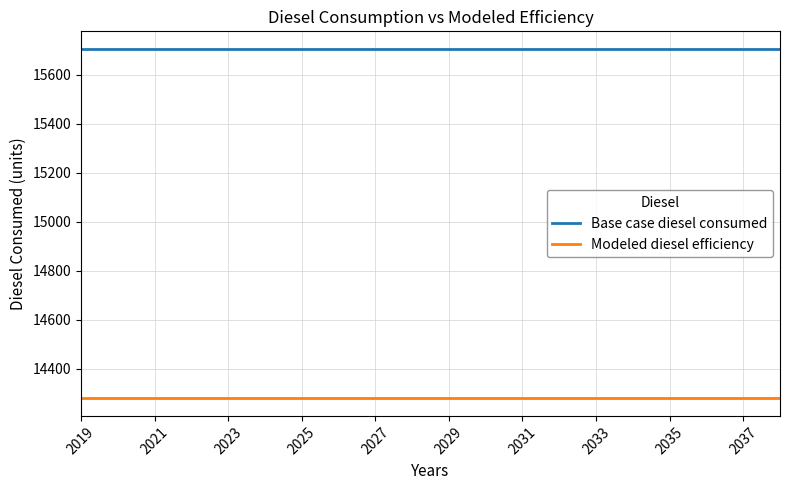

What is the smallest value displayed?

14278.4